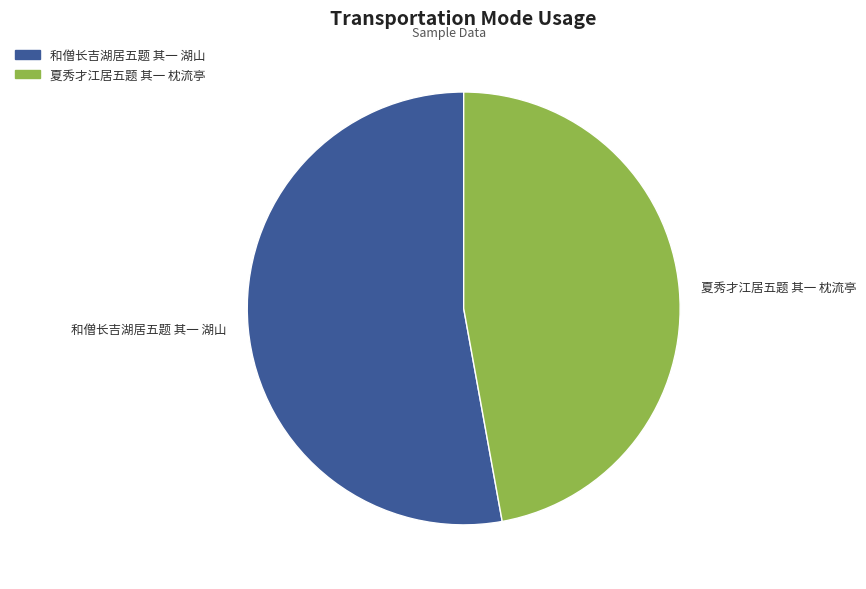

The 和僧长吉湖居五题 其一 湖山 slice represents 53% of the pie. True or false?

True